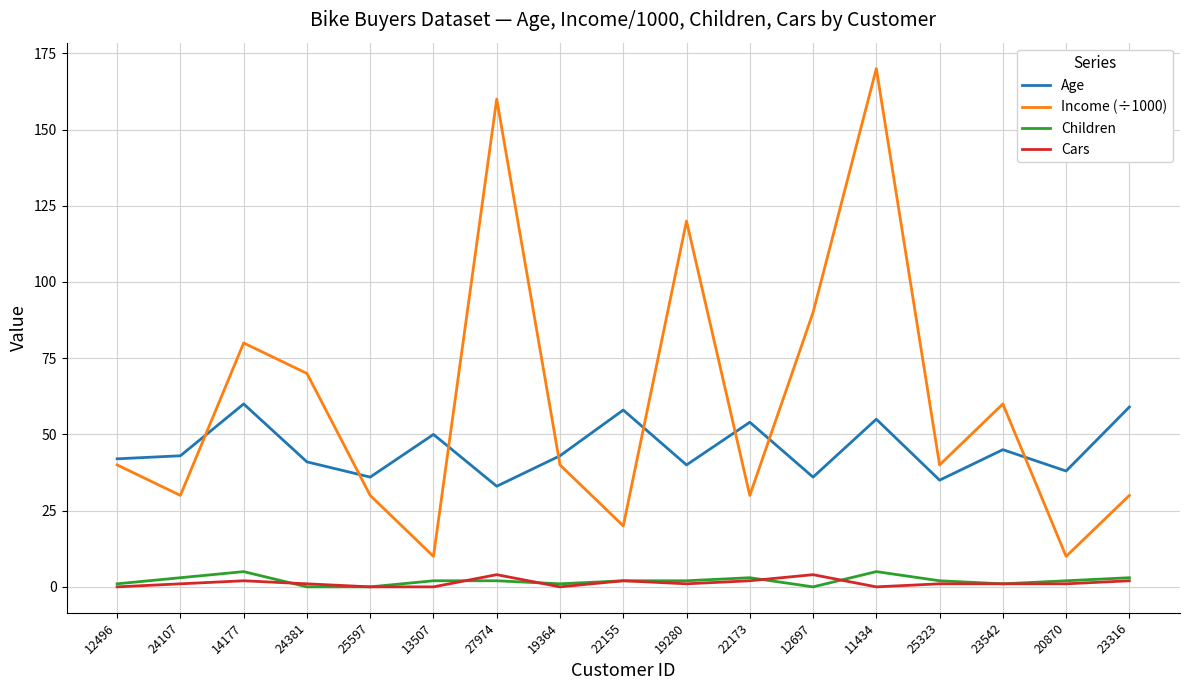

At which category is the sum across all series the highest?

11434